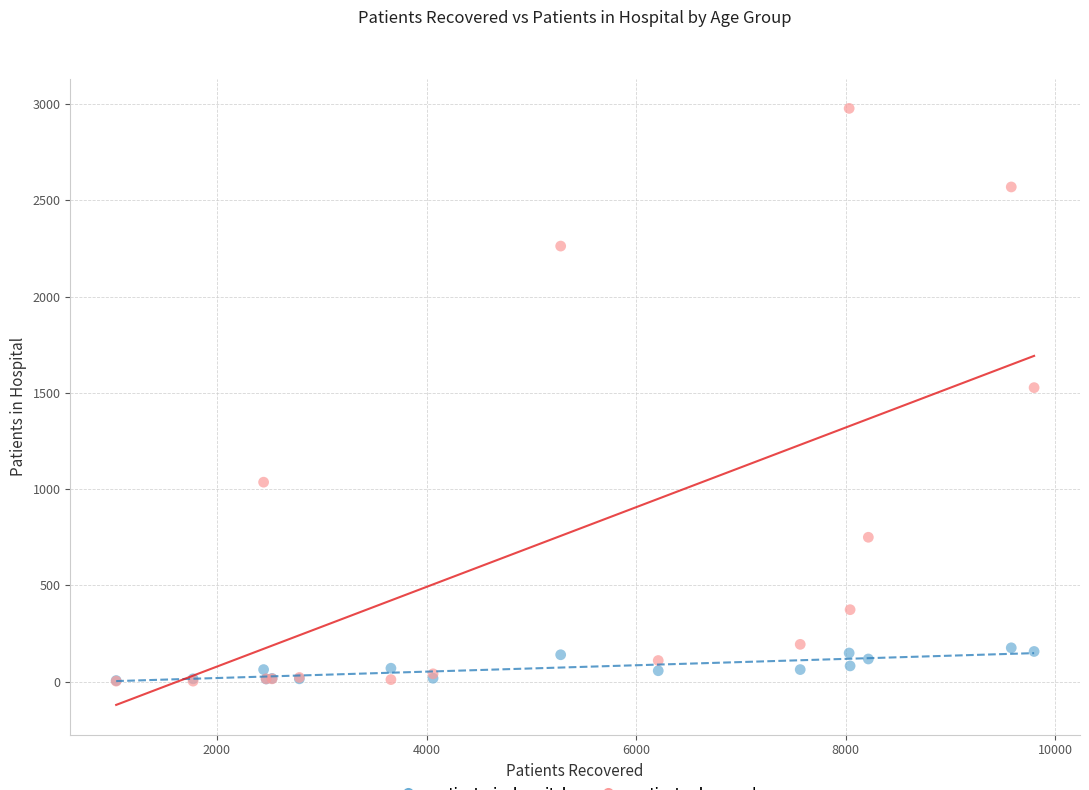

What are all the series names shown in the legend?

patients_in_hospital, patients_deceased